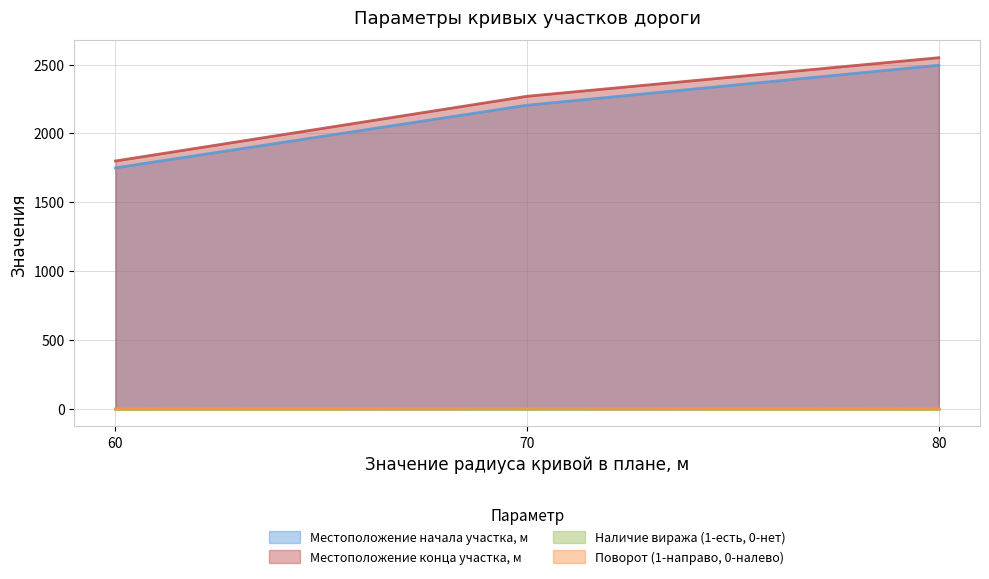

True or false: Местоположение начала участка, м has a value of 1450 at 80.

False